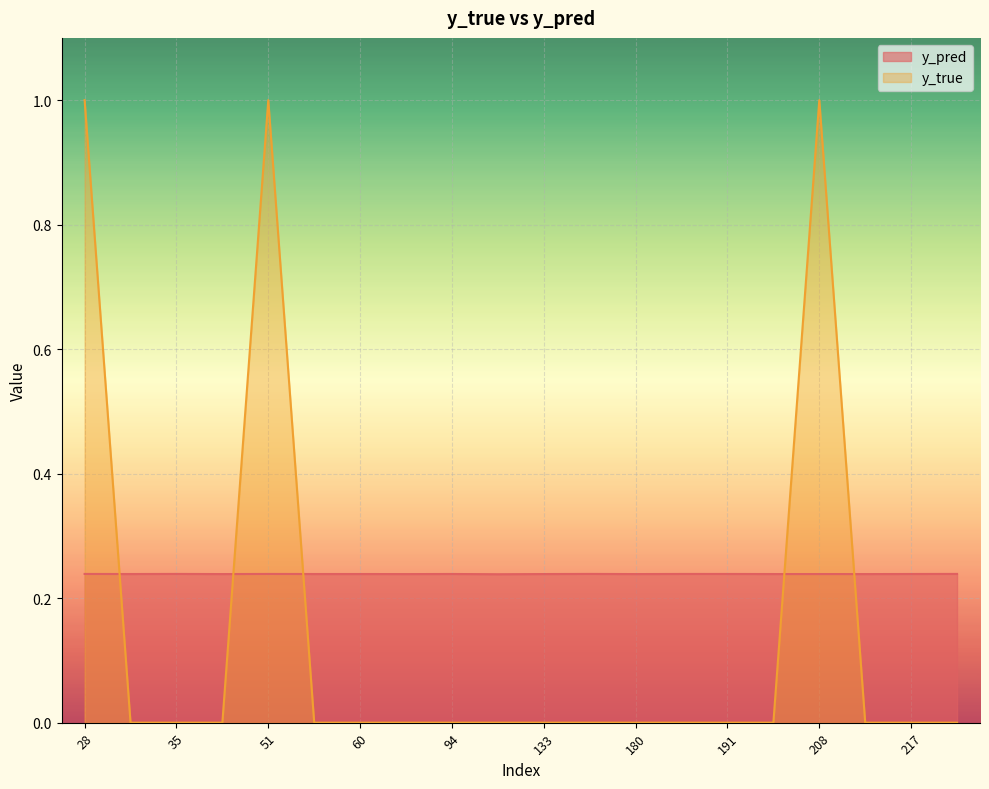

Which series has the largest total across all categories?

y_pred